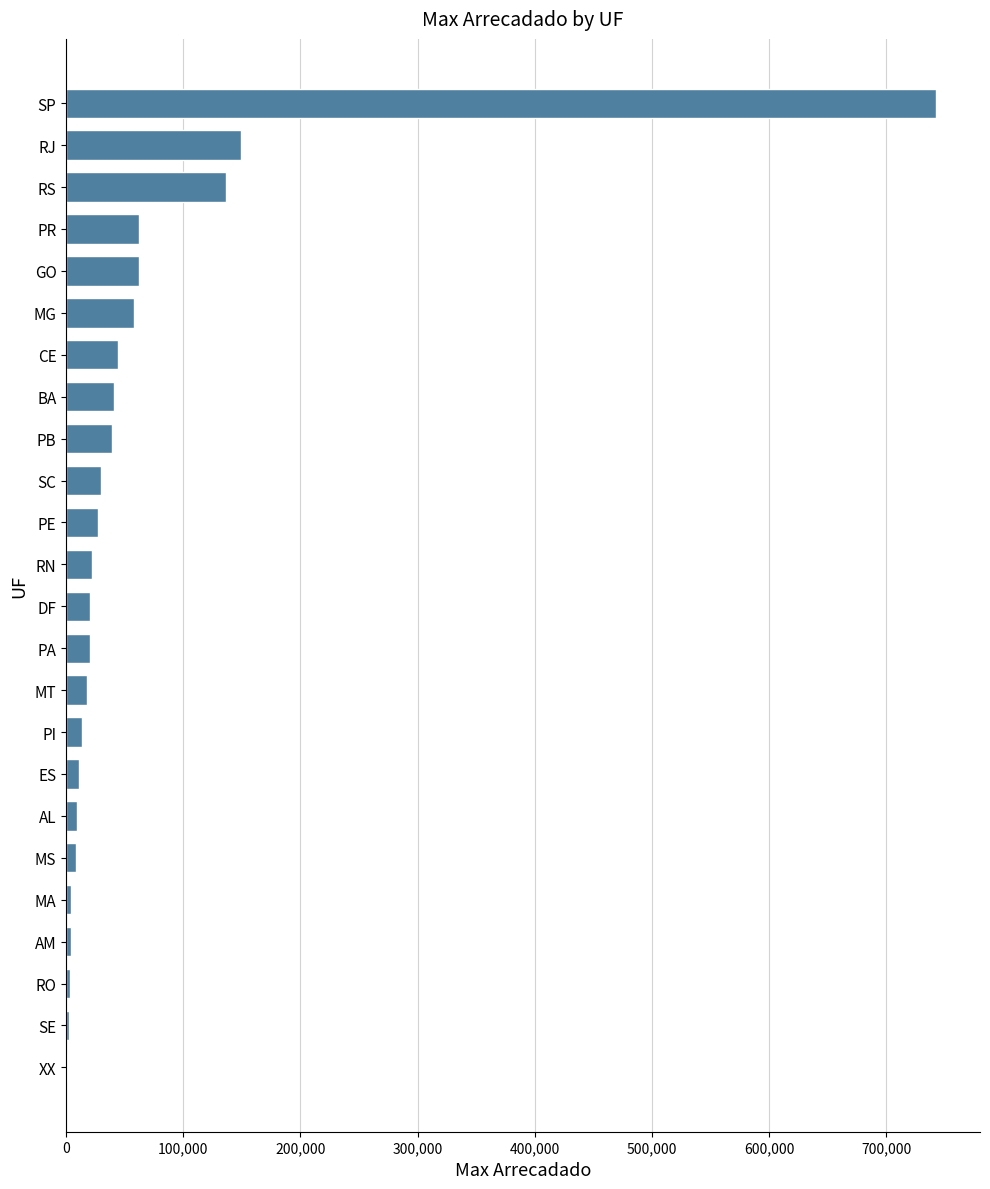

Between PI and BA, which is larger?

BA